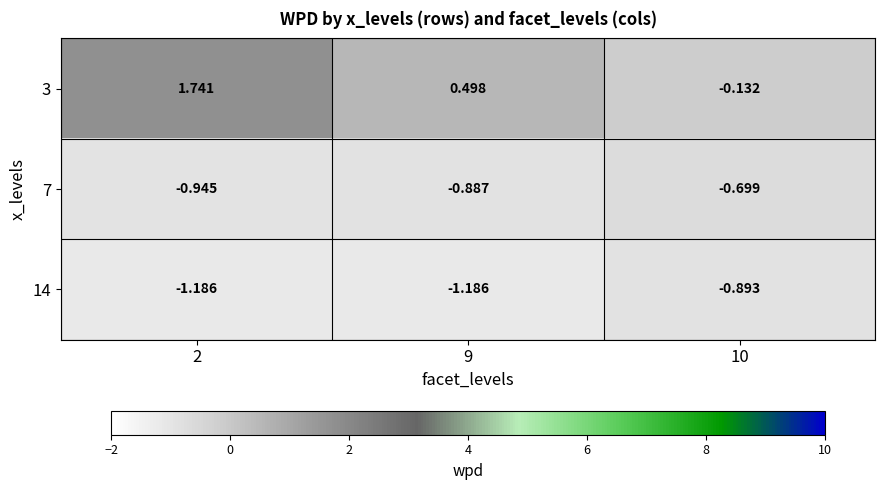

Is the value of 7 at 2 greater than the value of 3 at 10?

No